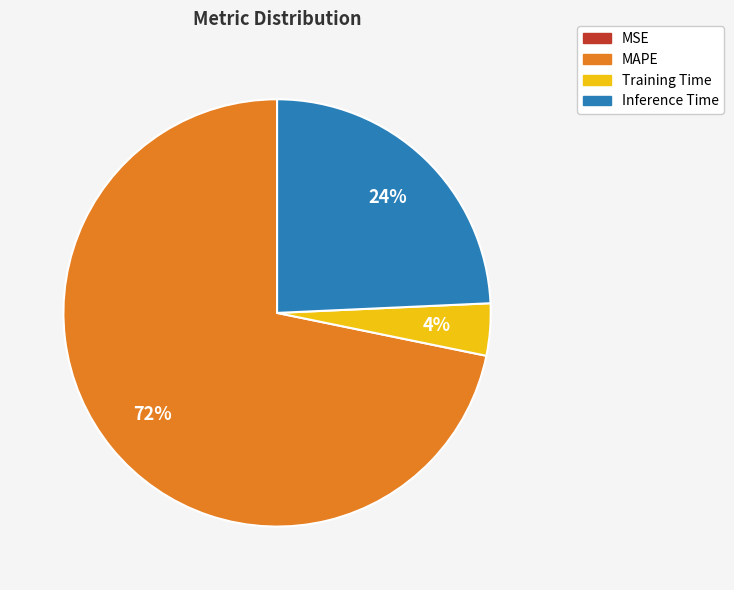

What is the largest slice in the pie chart?

MAPE